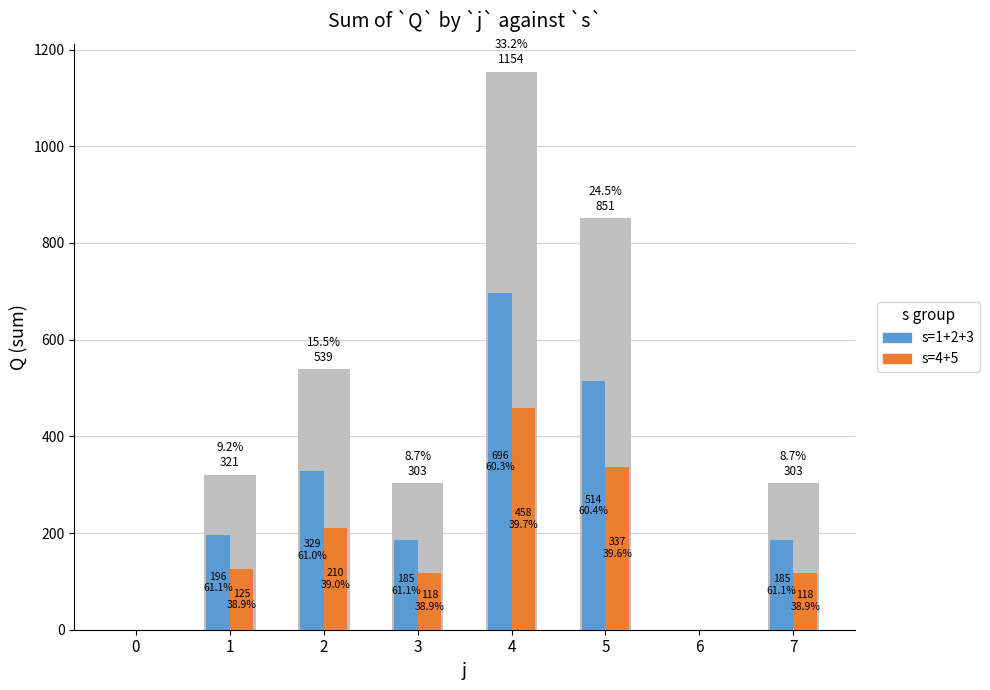

Which series has the largest range (max minus min)?

s=1+2+3